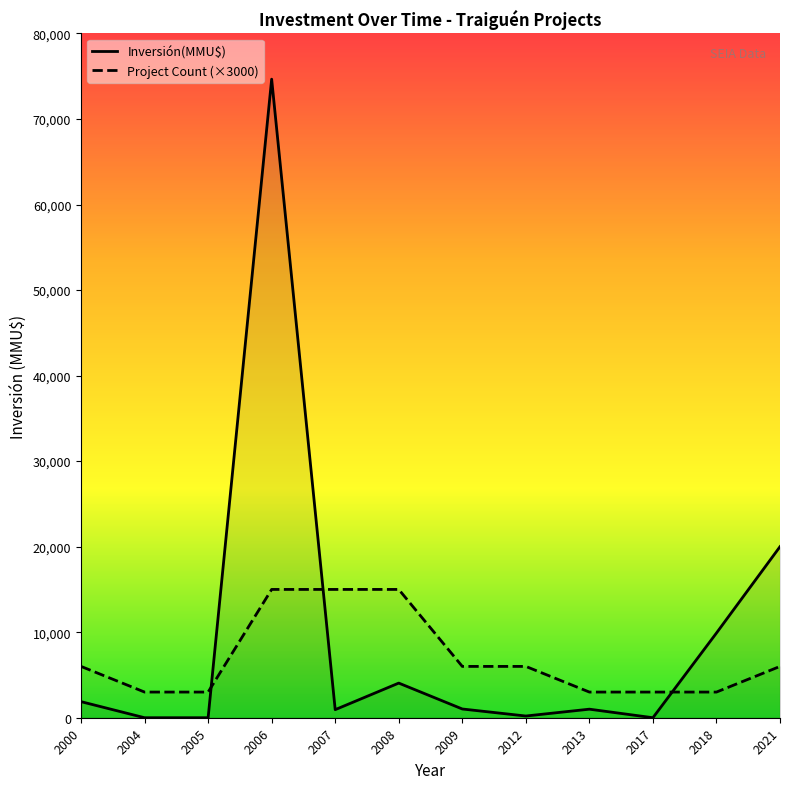

Which series changed the most between 2012 and 2017?

Project Count (×3000)